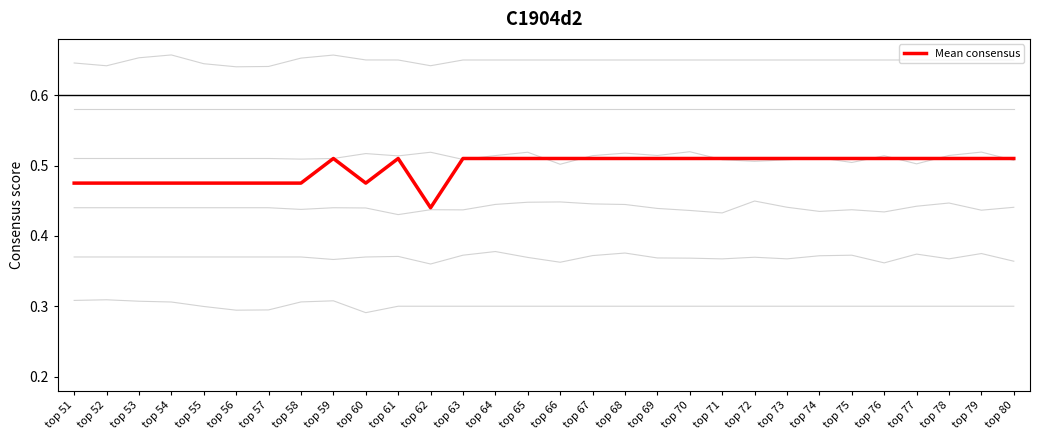

What is the value of the 4th point from the left?

0.5